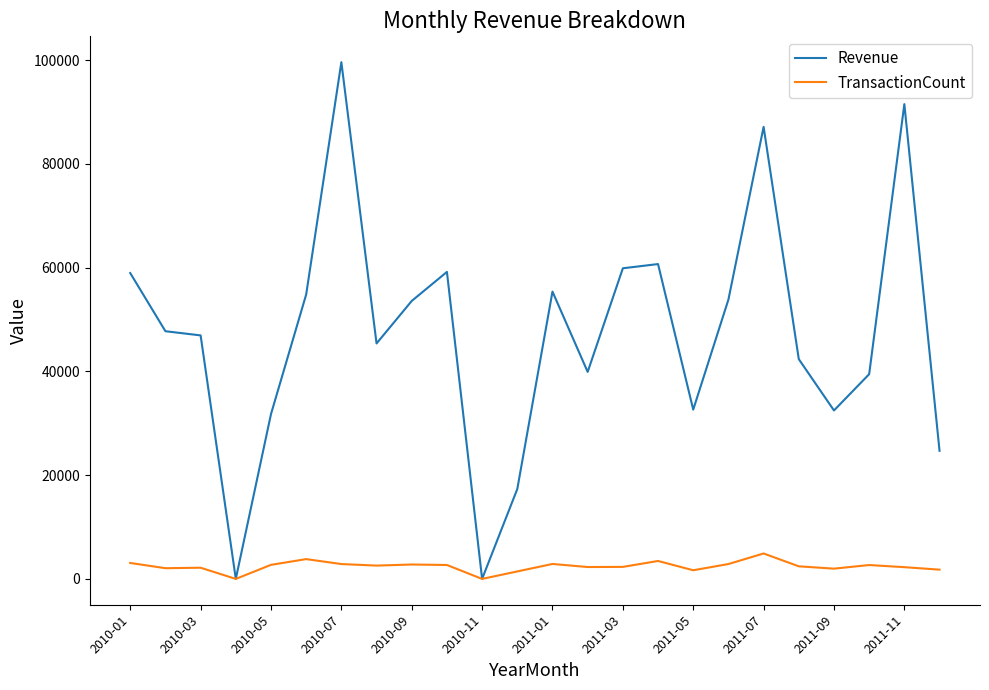

True or false: TransactionCount has more than 0 points higher than both neighbors.

True